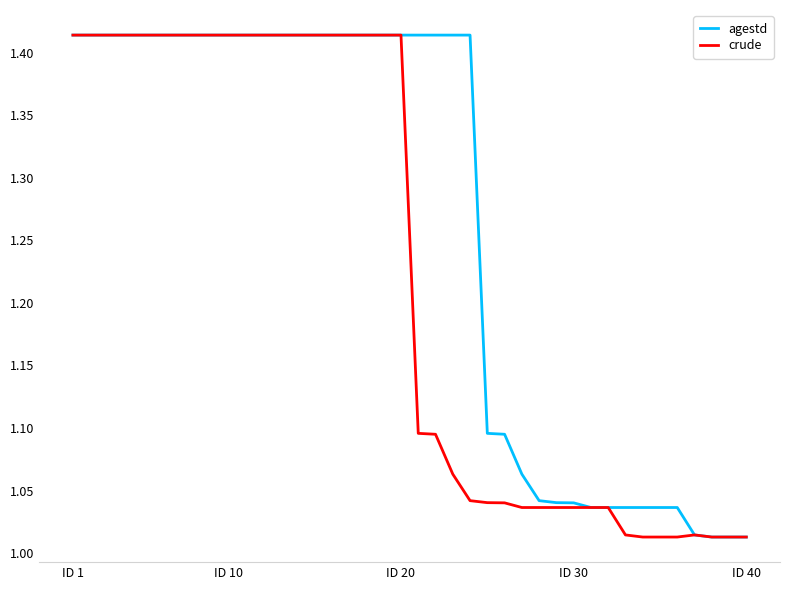

Which series has the largest total across all categories?

agestd